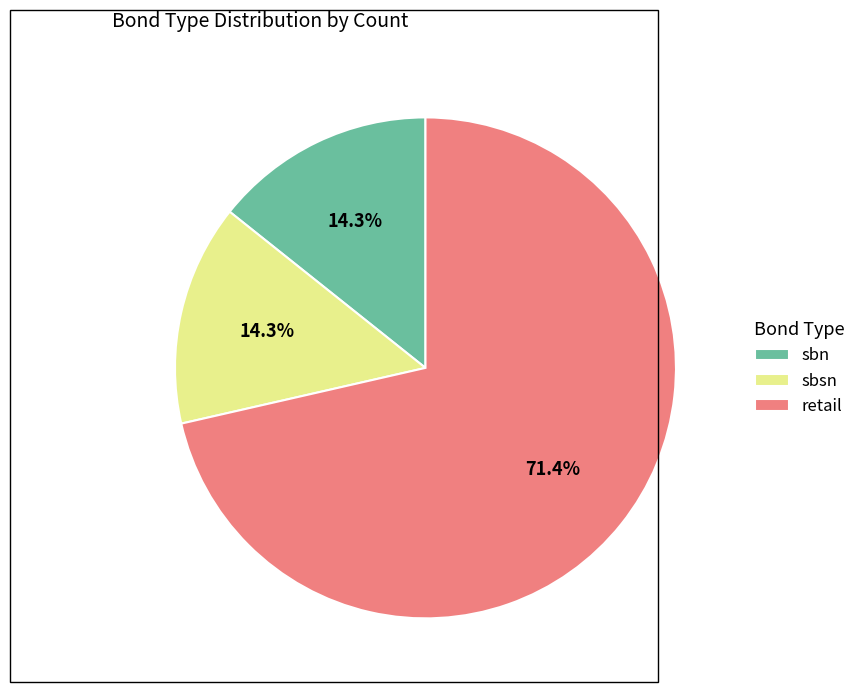

Which slice is the largest?

retail